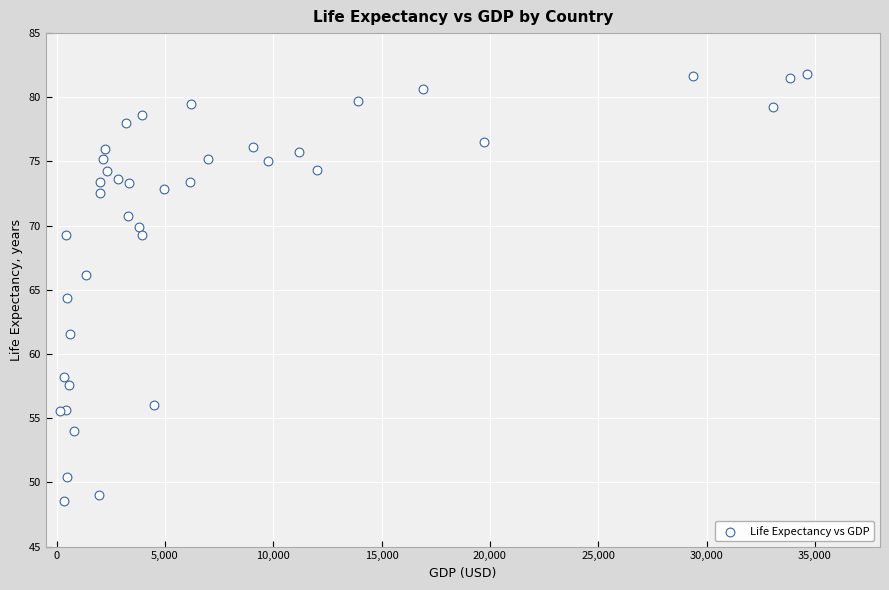

What Y value in the scatter plot is closest to 65?

64.3